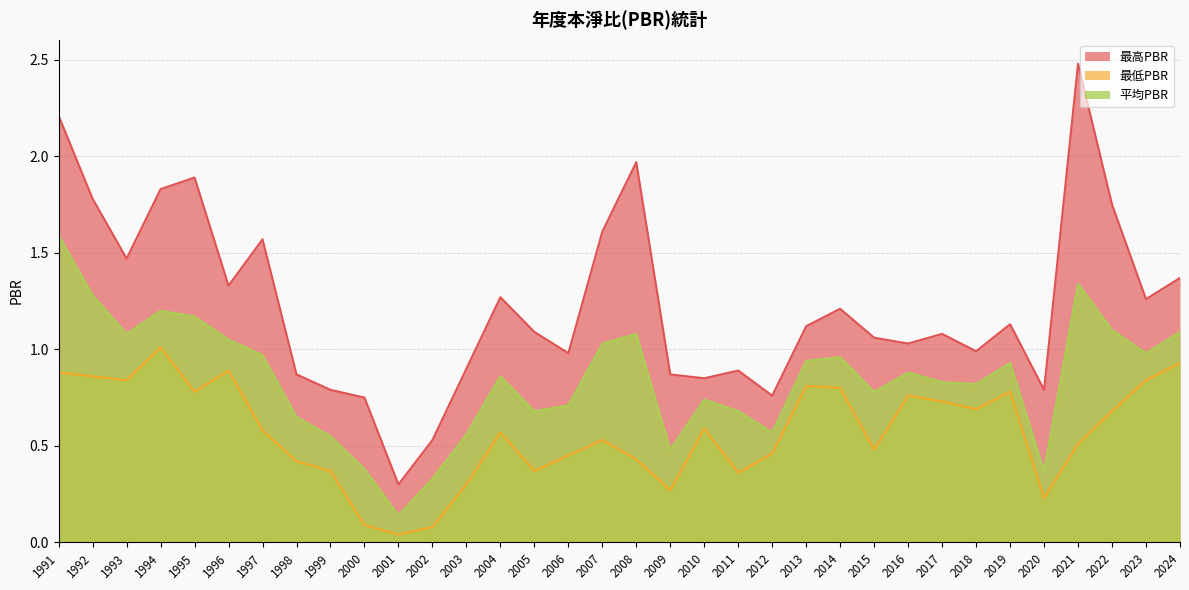

List the labels in order of 平均PBR value, smallest first.

2001, 2002, 2020, 2000, 2009, 1999, 2003, 2012, 1998, 2005, 2011, 2006, 2010, 2015, 2018, 2017, 2004, 2016, 2019, 2013, 2014, 1997, 2023, 2007, 1996, 1993, 2008, 2024, 2022, 1995, 1994, 1992, 2021, 1991